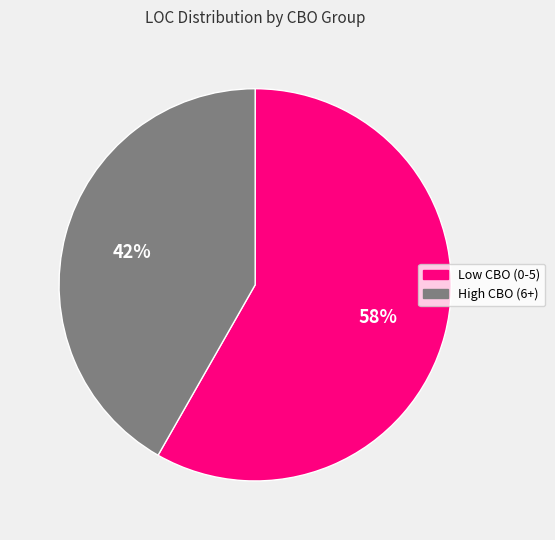

What is the largest slice in the pie chart?

Low CBO (0-5)